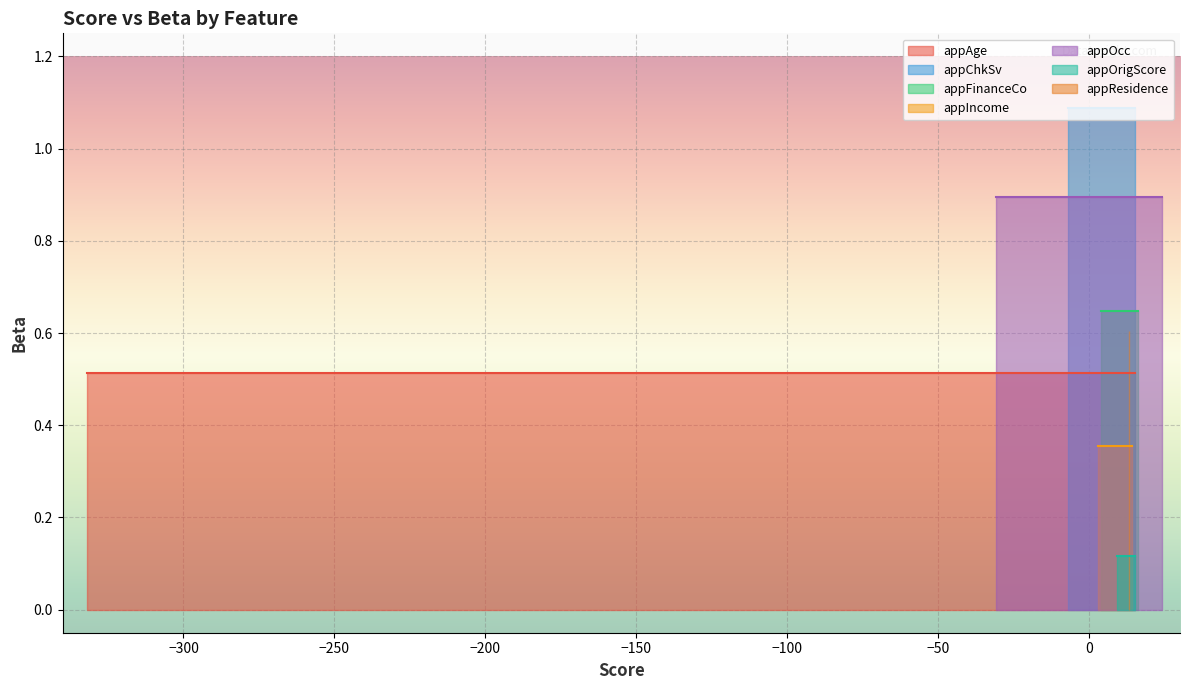

Which has a higher value, 37 or 33?

33